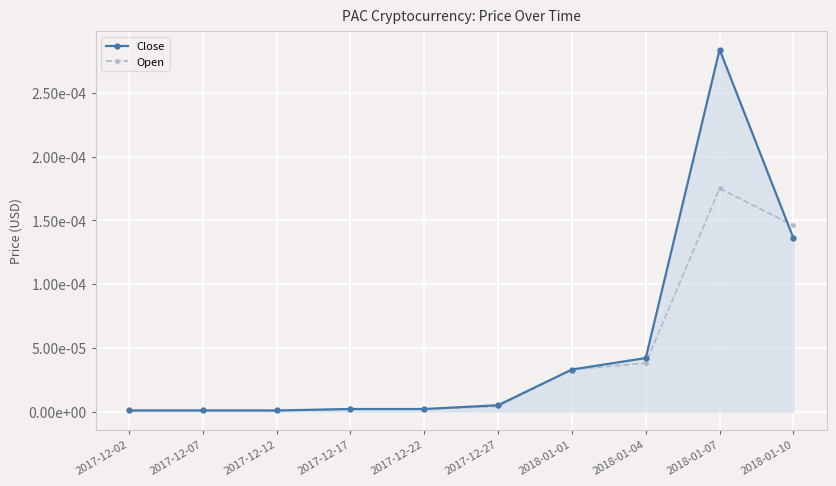

Rank the series by their maximum value, from lowest to highest.

Open, Close